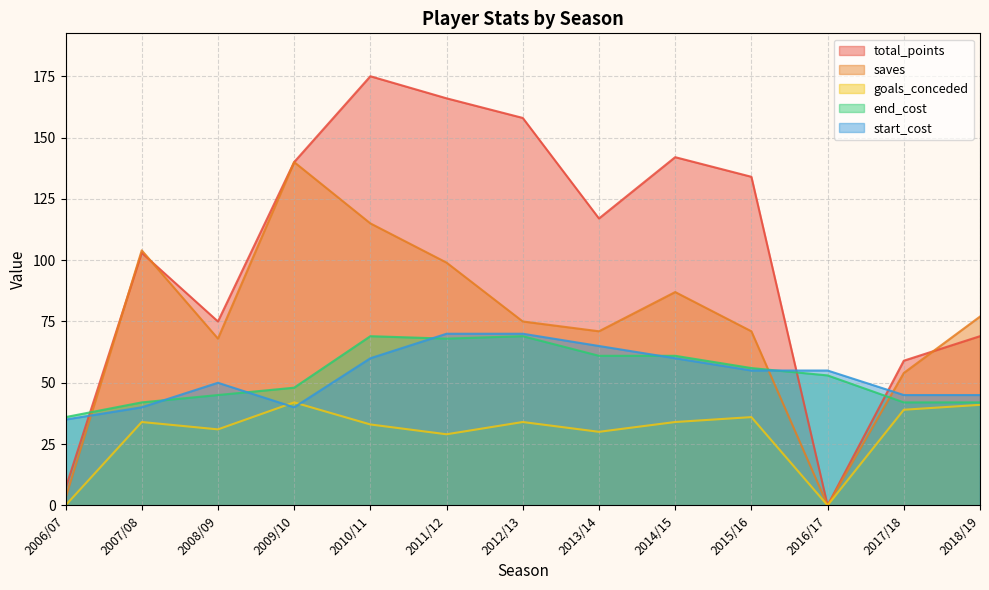

Where is the first local maximum for saves?

2007/08